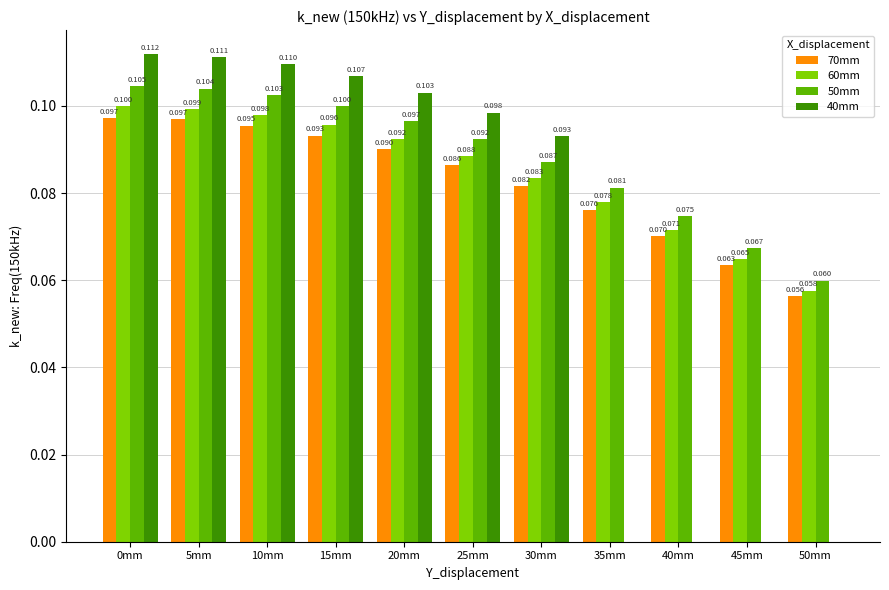

Is the value of 70mm at 5mm greater than the value of 60mm at 25mm?

Yes